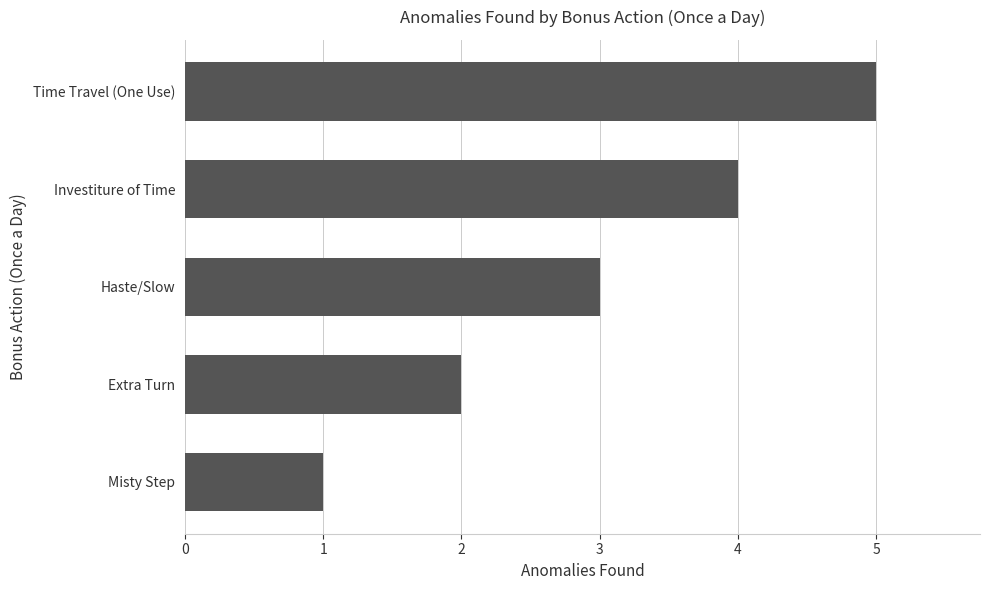

What is the difference between the maximum and second lowest values?

3